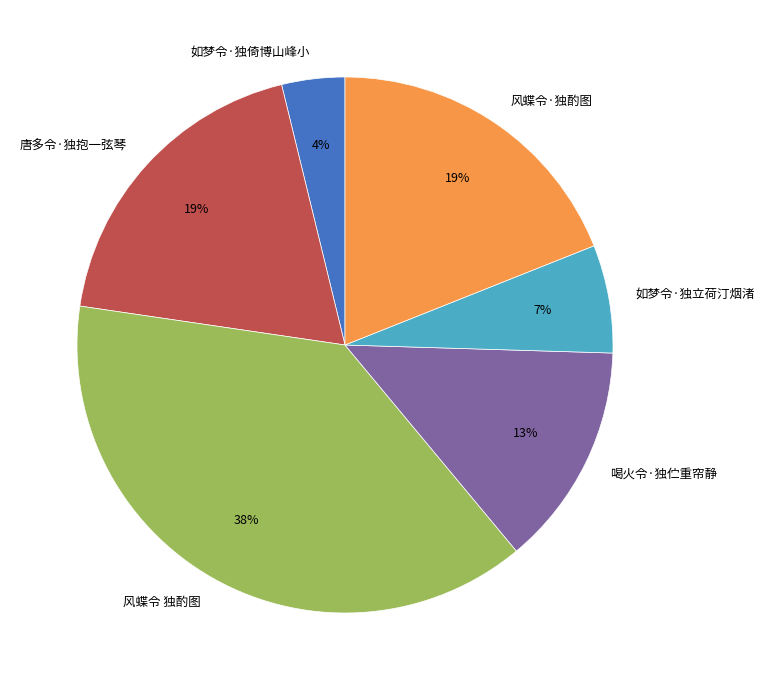

Count the number of slices in the pie.

6